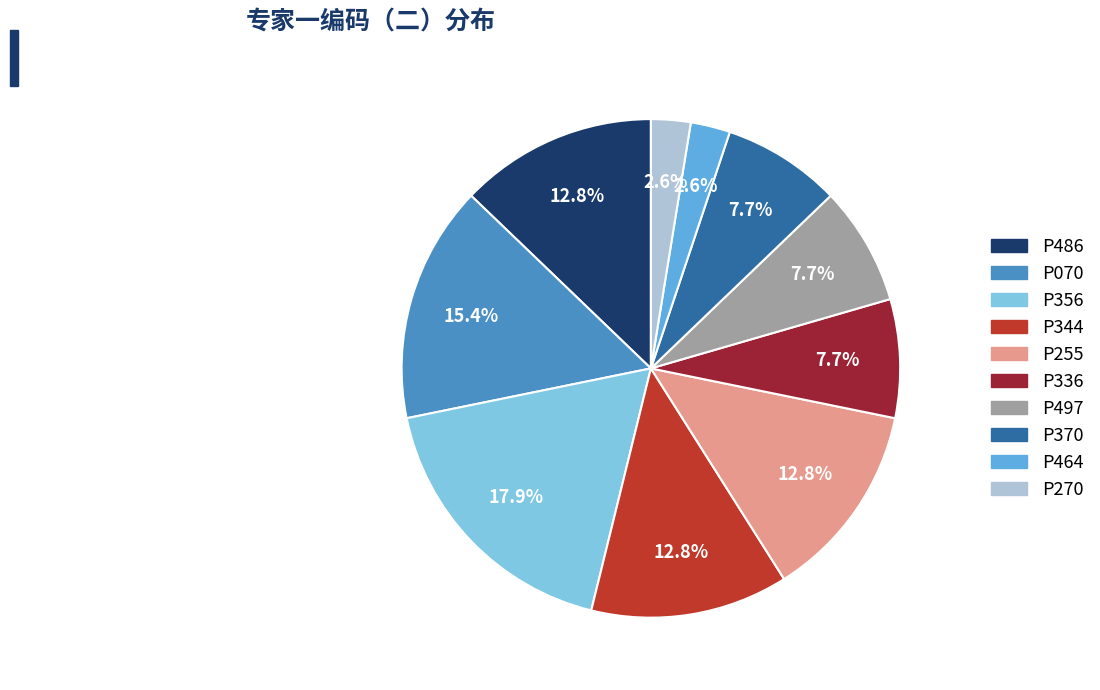

Is there any slice that represents more than half of the pie?

No